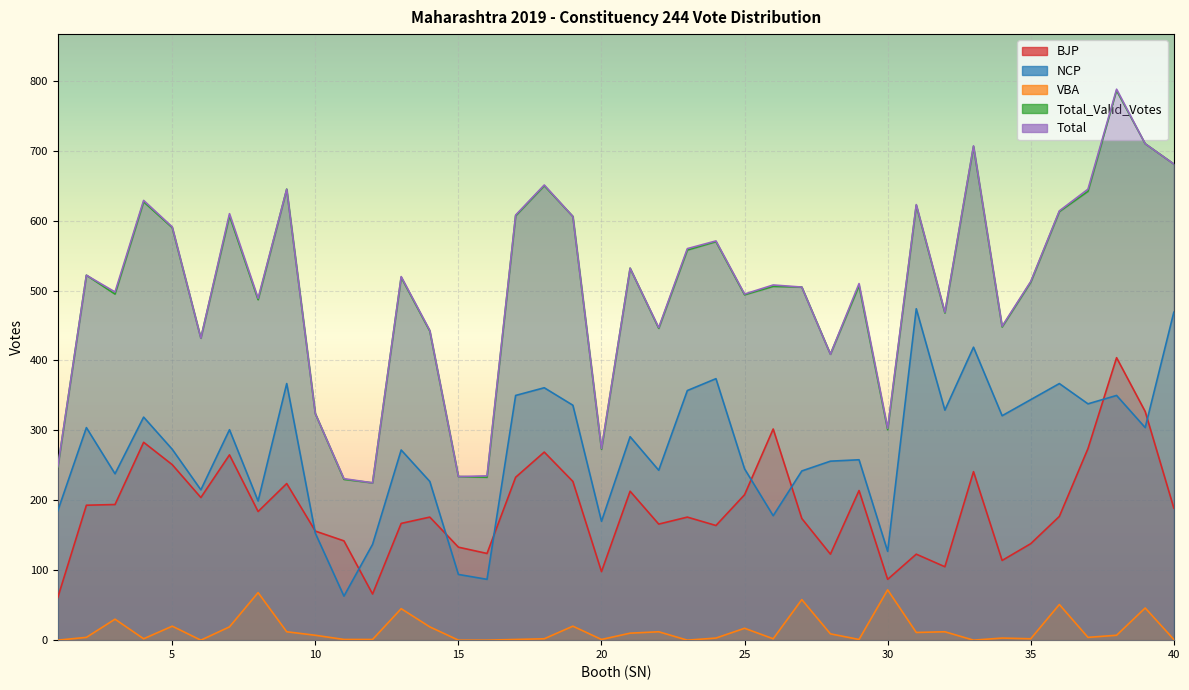

At which category is the sum across all series the highest?

38